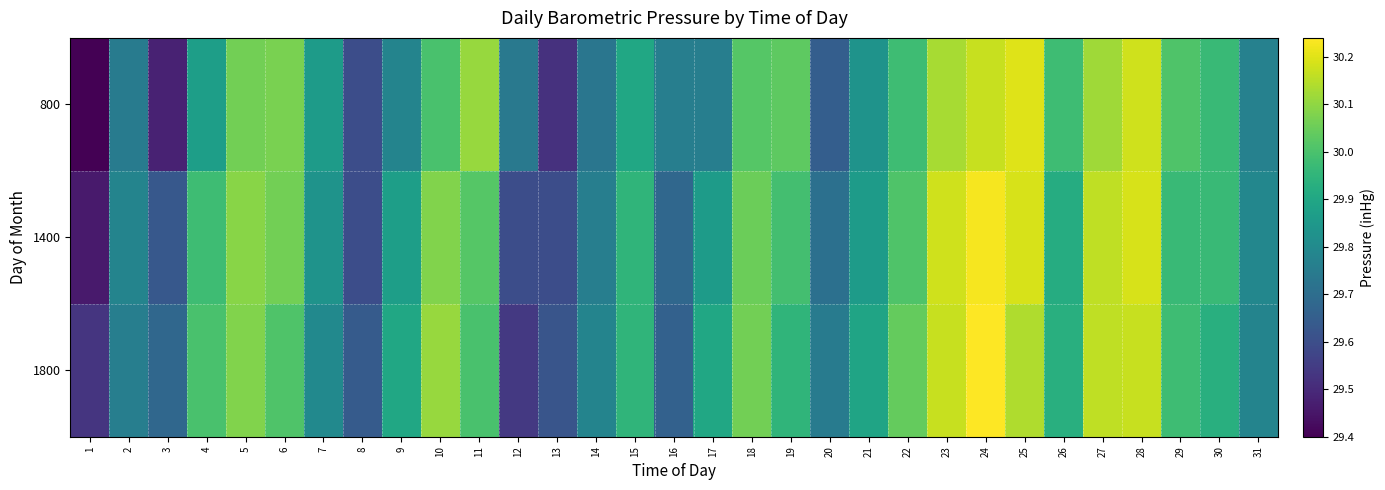

Reading right to left, transcribe all the data shown in this chart.

800: 31=29.8	30=30.0	29=30.0	28=30.2	27=30.1	26=30.0	25=30.2	24=30.2	23=30.1	22=30.0	21=29.8	20=29.6	19=30.0	18=30.0	17=29.8	16=29.8	15=29.9	14=29.7	13=29.5	12=29.7	11=30.1	10=30.0	9=29.8	8=29.6	7=29.9	6=30.1	5=30.1	4=29.9	3=29.5	2=29.8	1=29.4
1400: 31=29.8	30=30.0	29=30.0	28=30.2	27=30.2	26=29.9	25=30.2	24=30.2	23=30.2	22=30.0	21=29.9	20=29.7	19=30.0	18=30.1	17=29.9	16=29.7	15=29.9	14=29.8	13=29.6	12=29.6	11=30.0	10=30.1	9=29.9	8=29.6	7=29.8	6=30.1	5=30.1	4=30.0	3=29.6	2=29.8	1=29.5
1800: 31=29.8	30=29.9	29=30.0	28=30.2	27=30.2	26=29.9	25=30.1	24=30.2	23=30.2	22=30.0	21=29.9	20=29.8	19=29.9	18=30.1	17=29.9	16=29.7	15=29.9	14=29.8	13=29.6	12=29.5	11=30.0	10=30.1	9=29.9	8=29.6	7=29.8	6=30.0	5=30.1	4=30.0	3=29.7	2=29.8	1=29.5